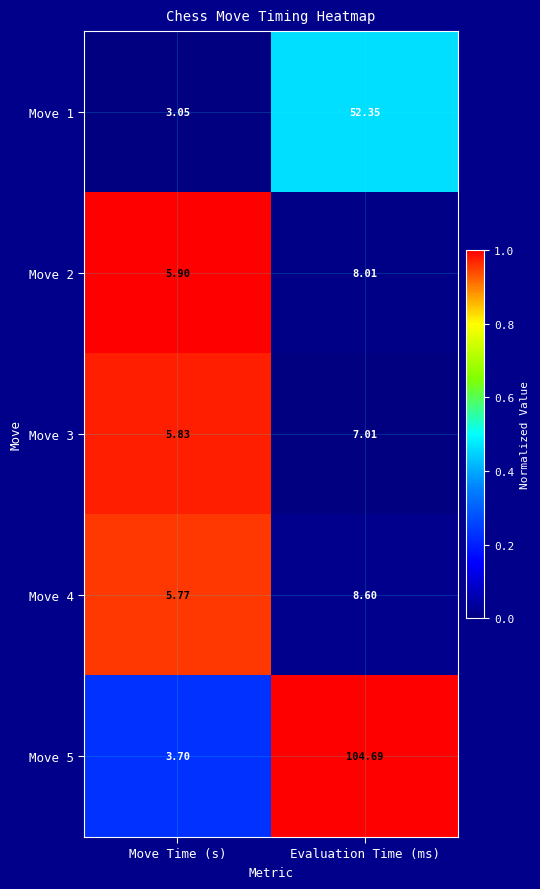

At which label does Move 2 reach its peak?

Evaluation Time (ms)